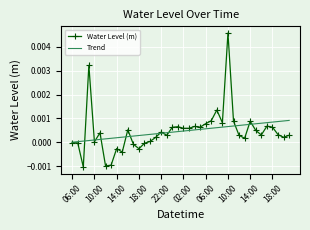

Rank the series by their maximum value, from highest to lowest.

Water Level (m), Trend